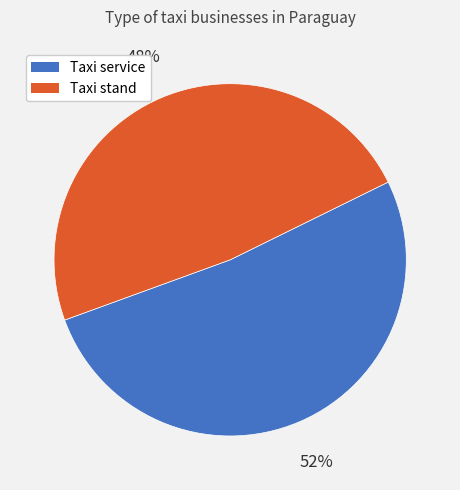

What percentage is the Taxi stand slice, to the nearest percent?

48%